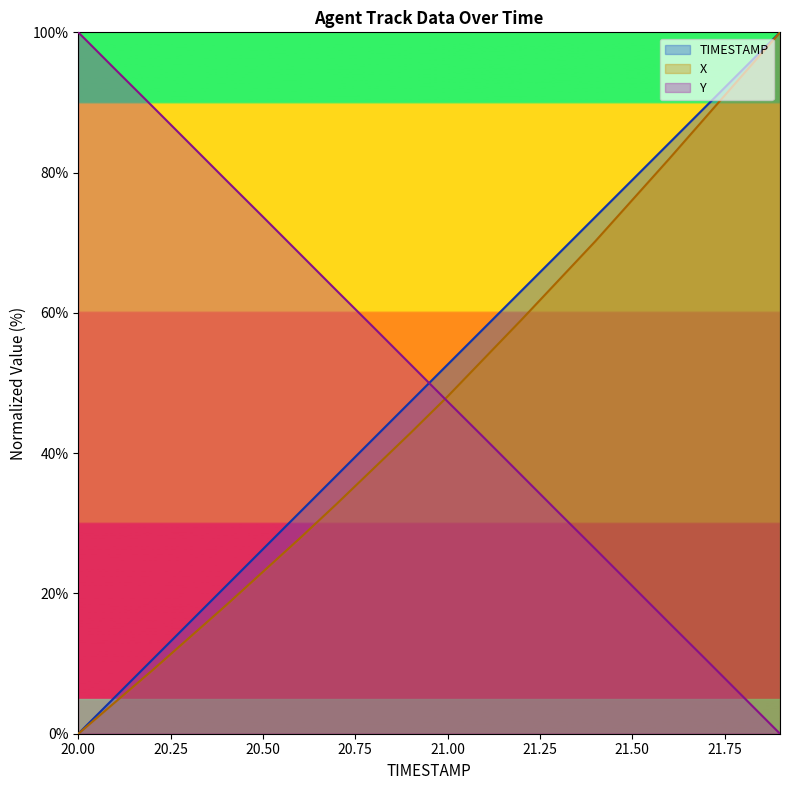

Which series has the widest spread of values?

TIMESTAMP